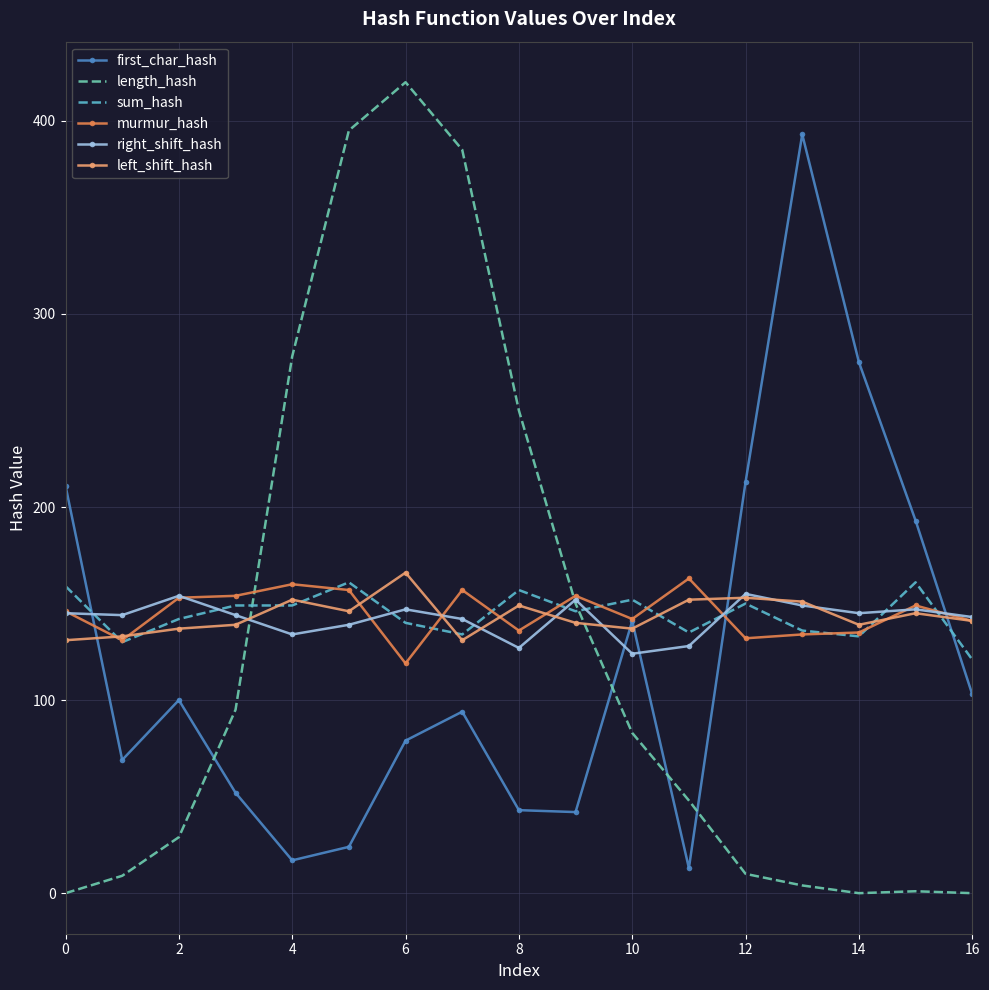

Which series ends up on top after the final intersection of right_shift_hash and sum_hash?

right_shift_hash